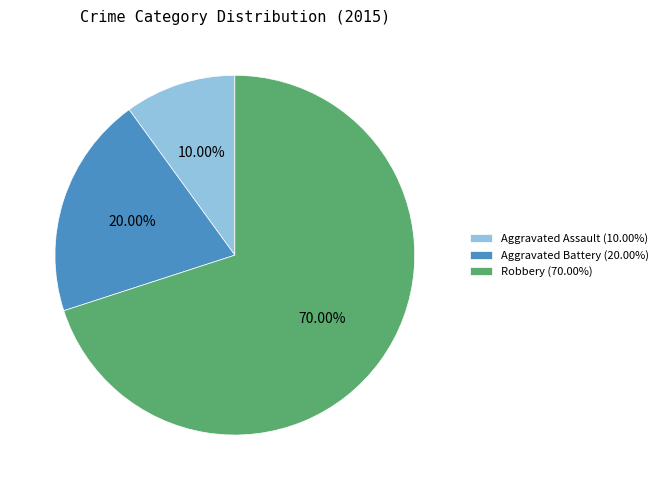

To the nearest percent, what percentage of the pie is Robbery?

70%